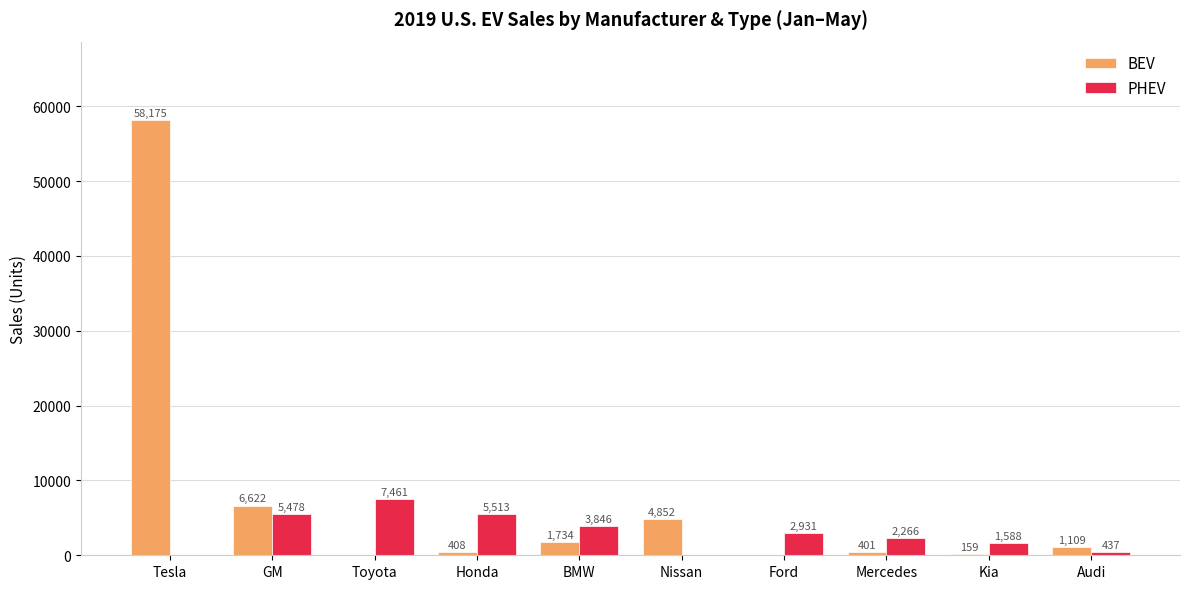

Which series changed the most between BMW and Ford?

BEV